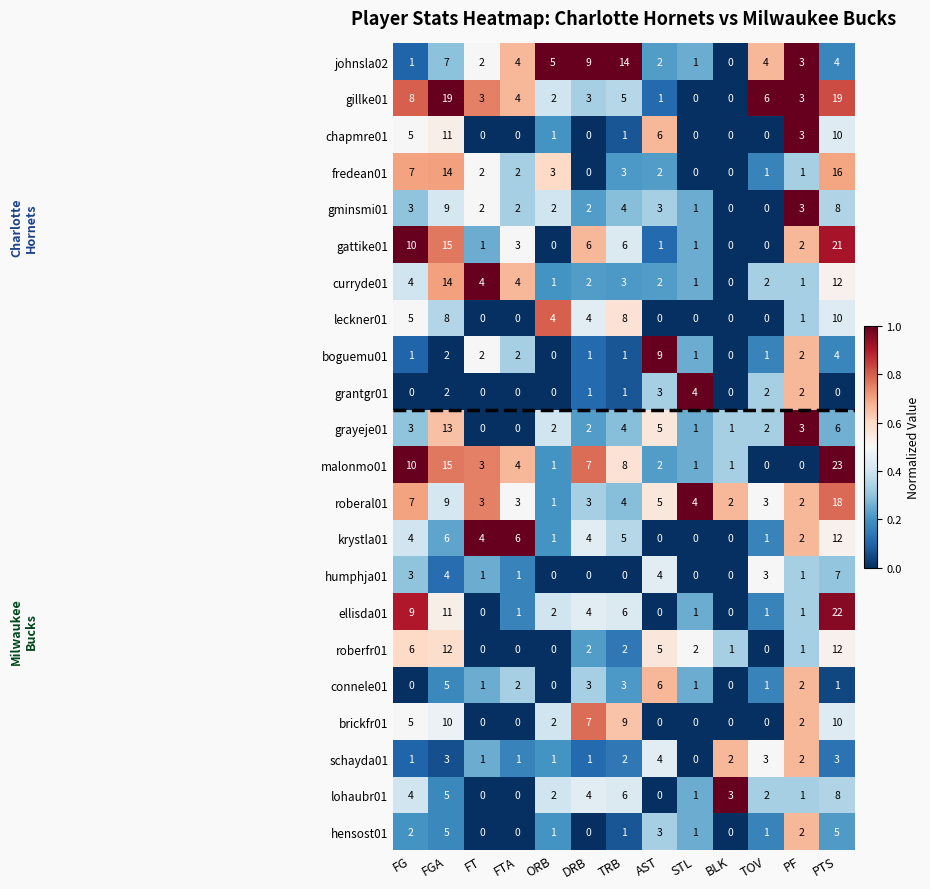

The gminsmi01 series shows 3 at PF. True or false?

True